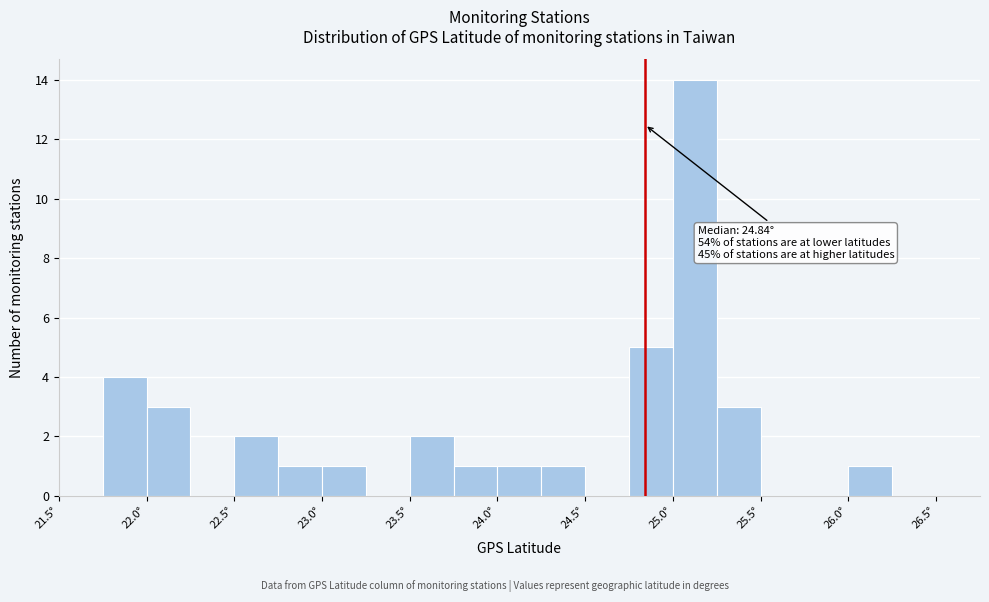

Over which range of the x-axis is the bar tallest?

25.00 to 25.25